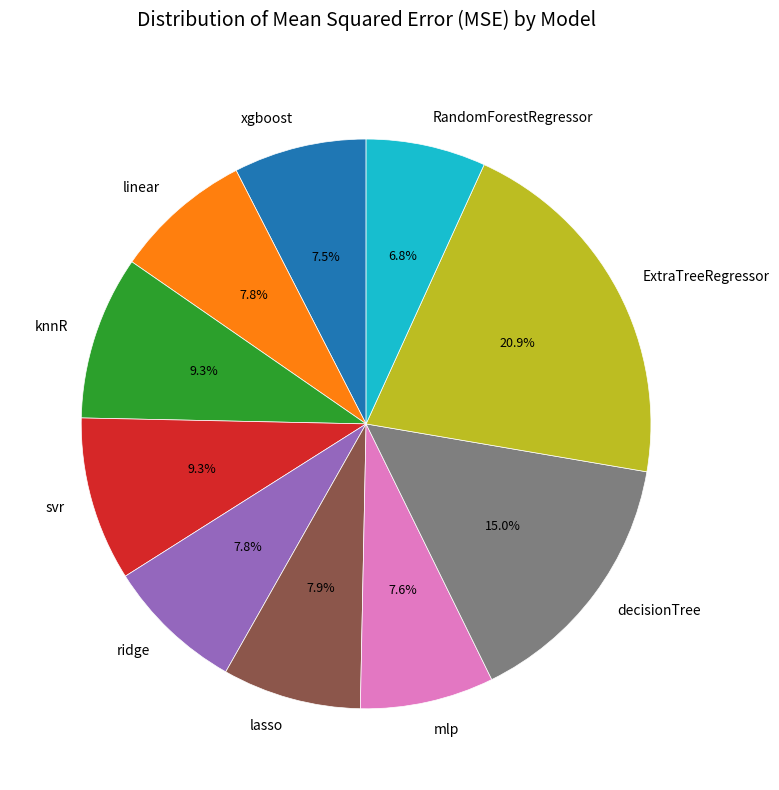

To the nearest percent, what percentage of the pie is svr?

9%